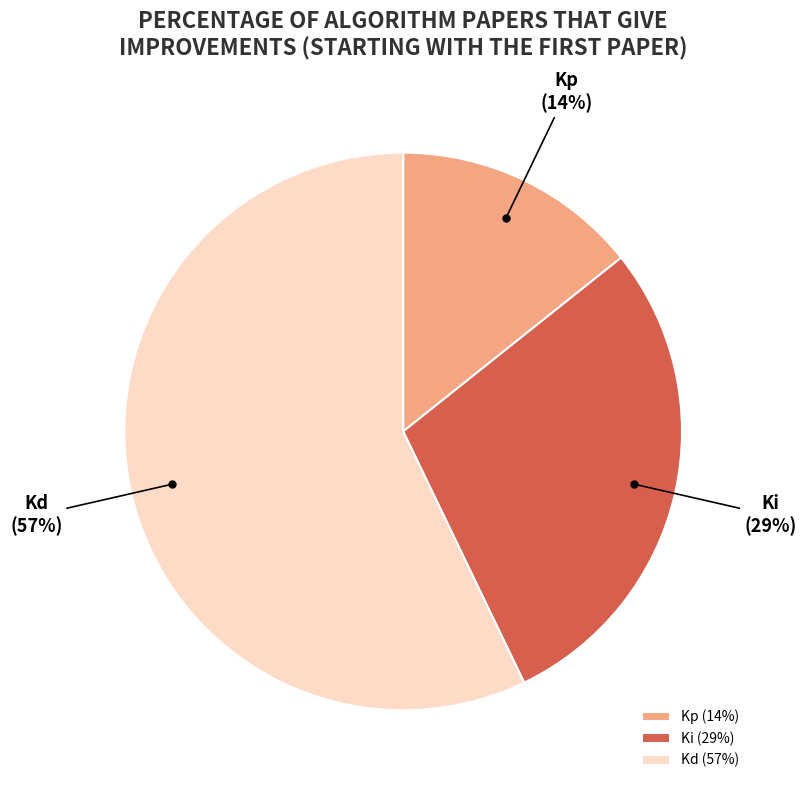

What percentage is the Ki slice, to the nearest percent?

29%